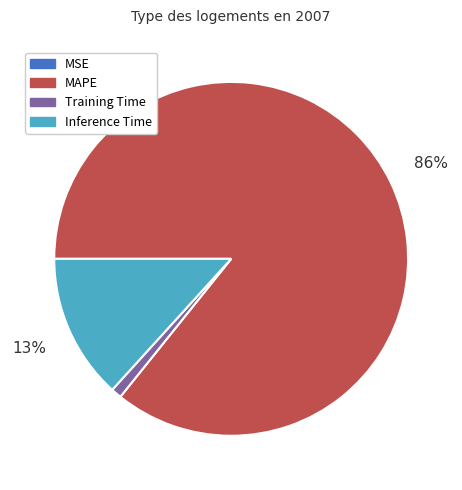

To the nearest percent, what is the difference between the largest and smallest slice percentages?

86%